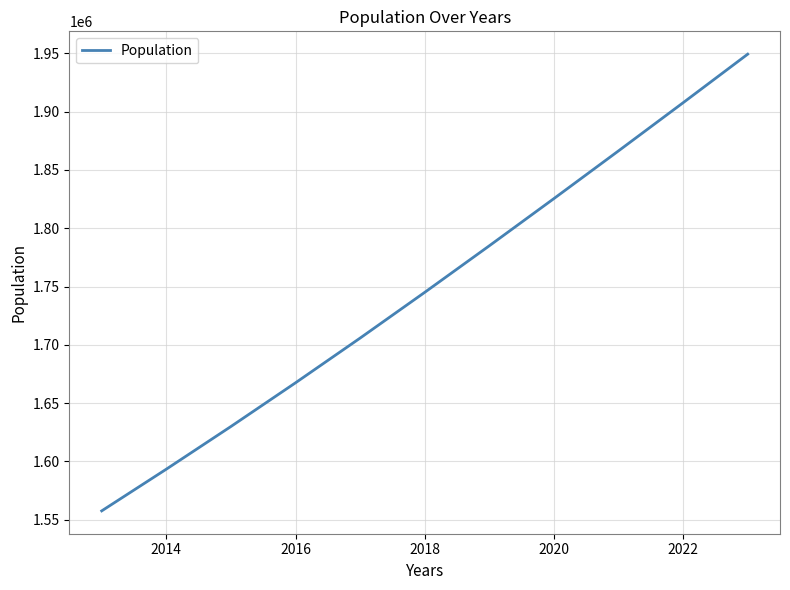

What is the difference between the maximum and minimum values?

391965